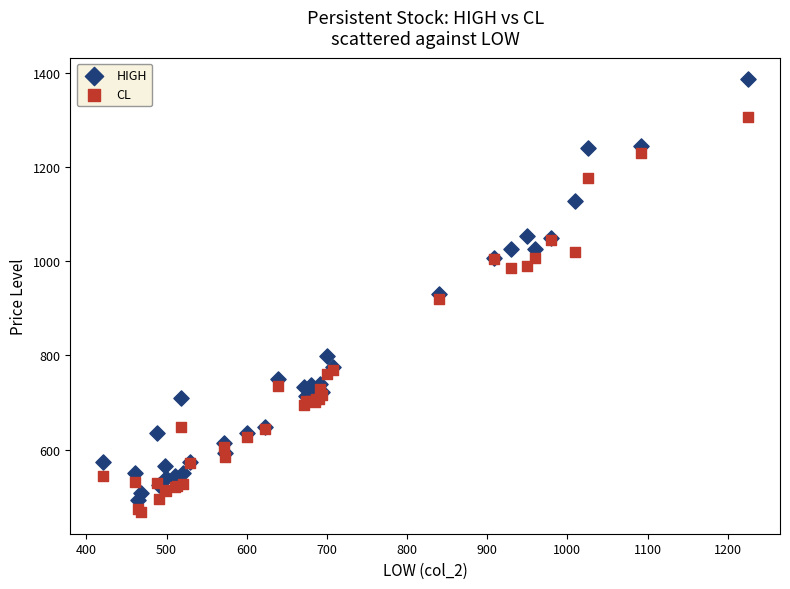

Which series contains the highest Y value?

HIGH